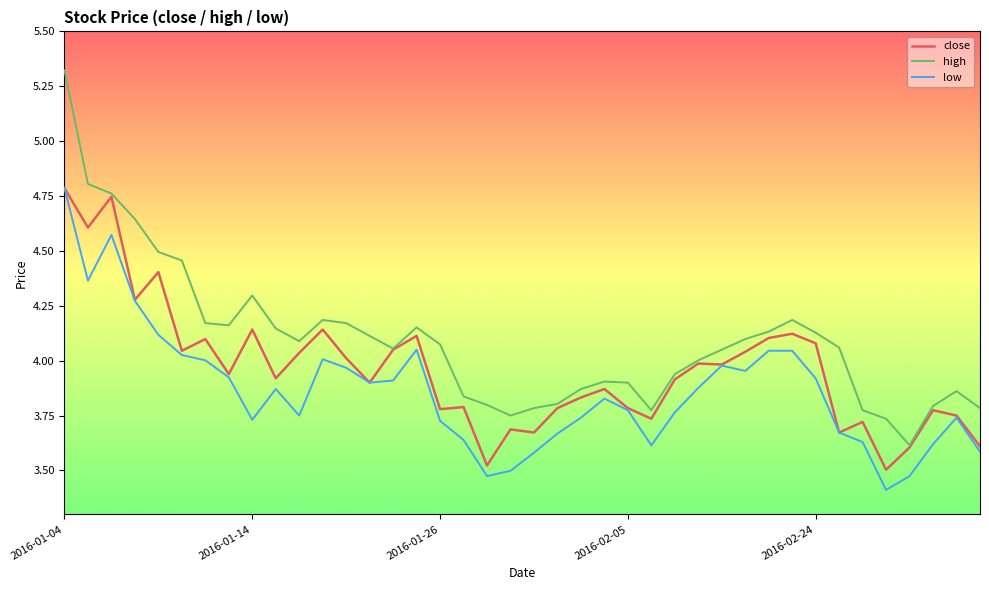

Which series has the largest range (max minus min)?

high